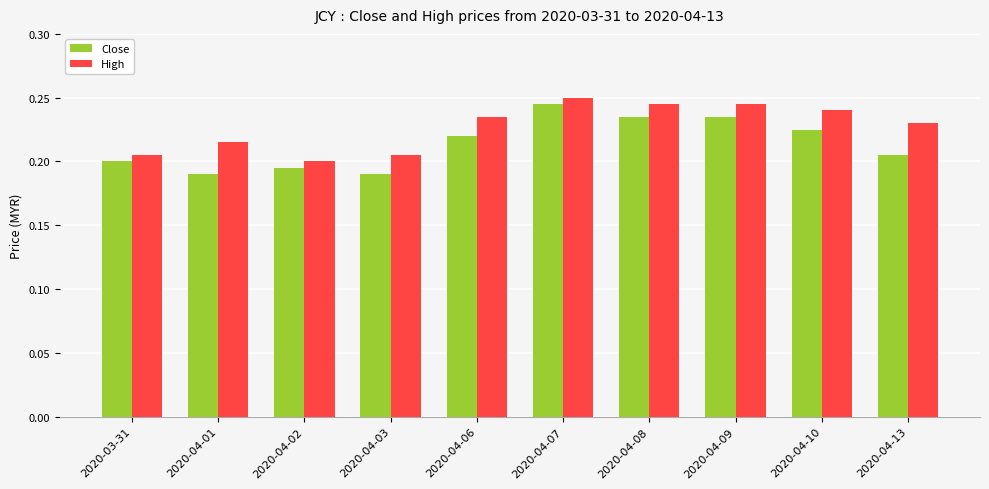

What is the sum of all Close values?

2.1